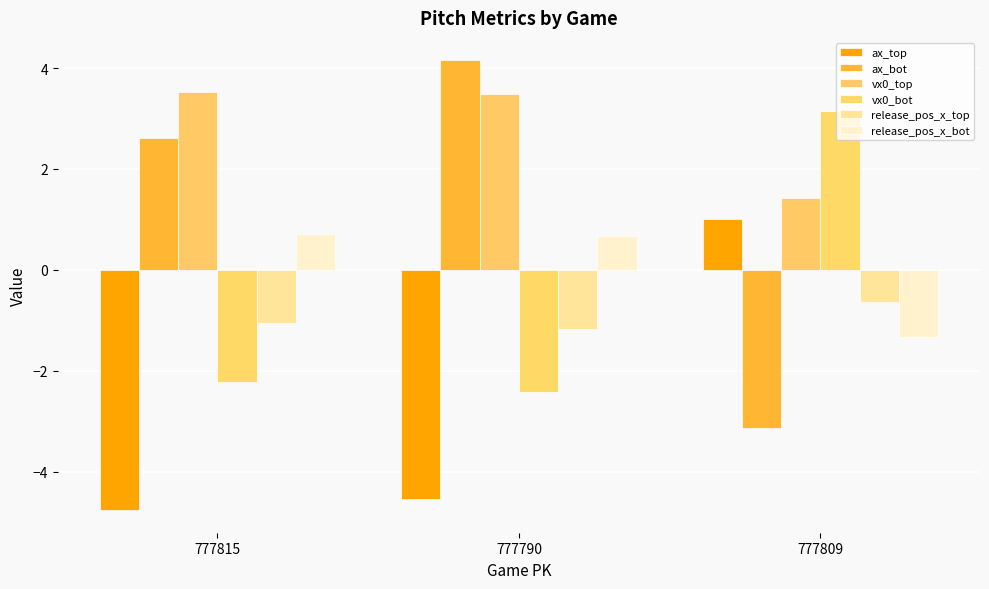

How many groups of bars are there?

3